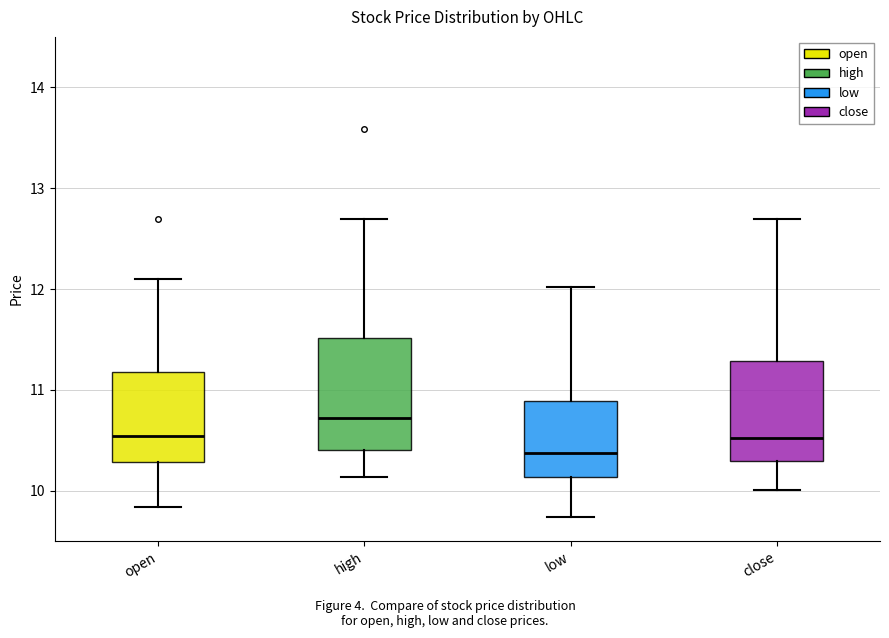

Reading left to right, read every box against the y-axis: the position of its median line, the range the box covers, and the ends of its whiskers. The values are not printed on the chart, so give them approximately, as read against the axis.

open: median 10.5, box 10.3 to 11.2, whiskers 9.8 to 12.1
high: median 10.7, box 10.4 to 11.5, whiskers 10.1 to 12.7
low: median 10.4, box 10.1 to 10.9, whiskers 9.7 to 12.0
close: median 10.5, box 10.3 to 11.3, whiskers 10.0 to 12.7